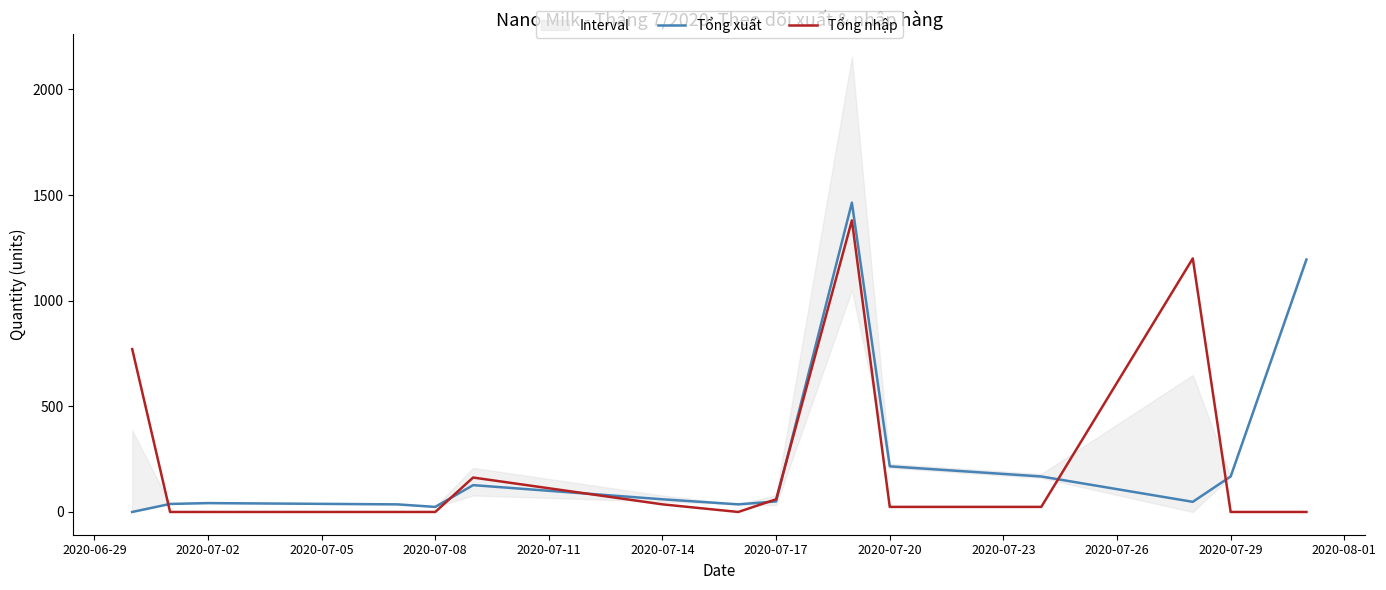

What is the average value of the Tổng nhập series?

244